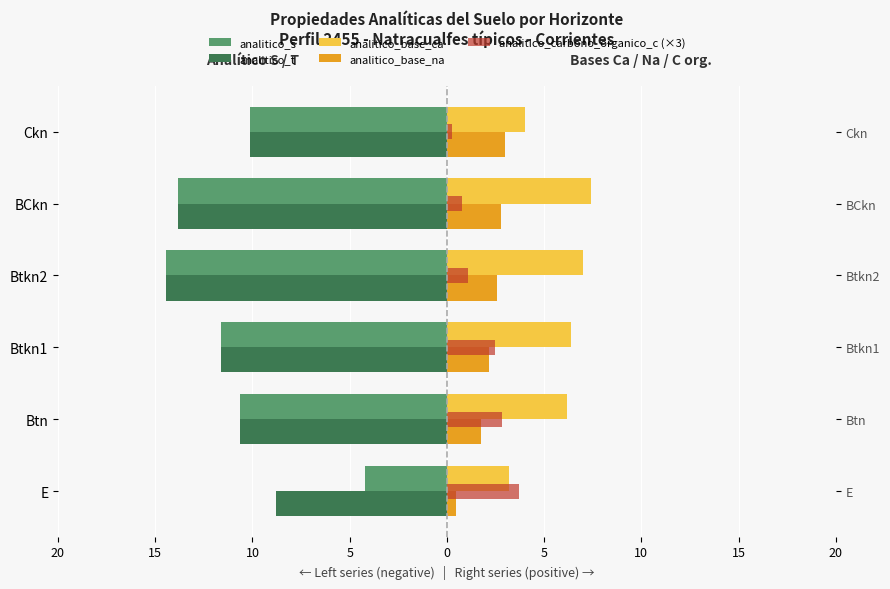

How many bars are there in total?

30